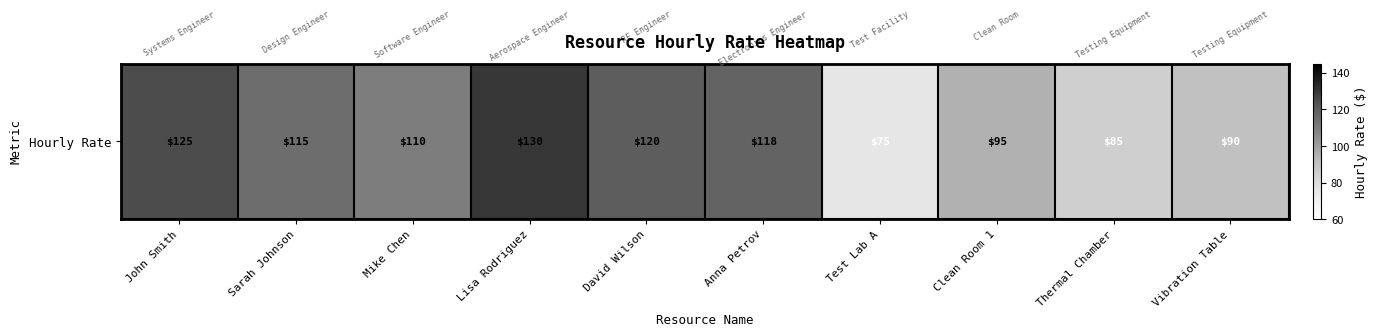

Rank the categories by value from highest to lowest.

Lisa Rodriguez, John Smith, David Wilson, Anna Petrov, Sarah Johnson, Mike Chen, Clean Room 1, Vibration Table, Thermal Chamber, Test Lab A